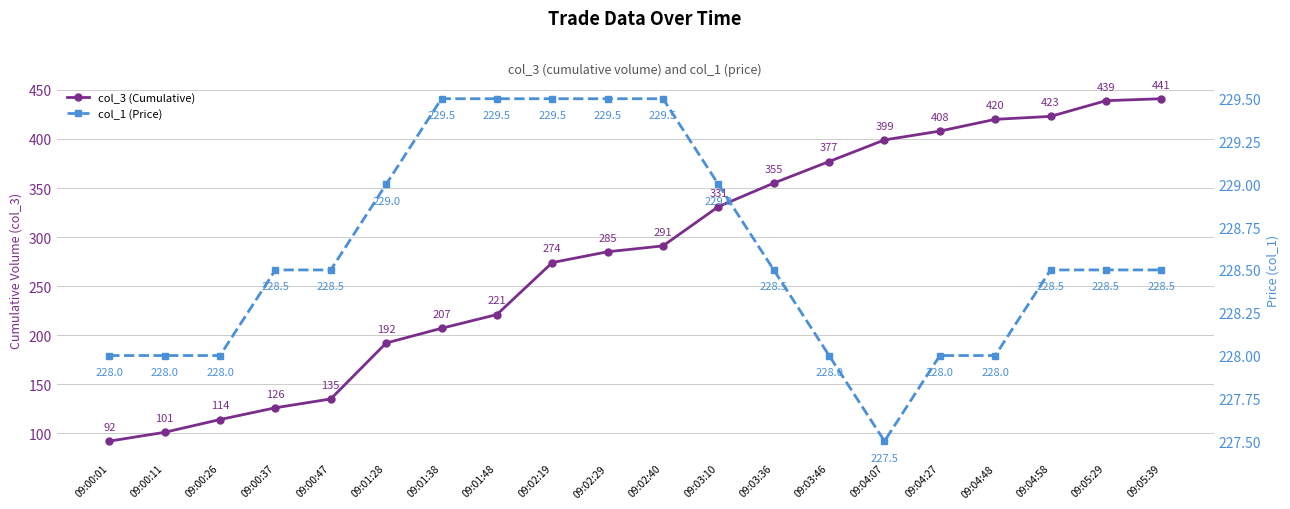

The col_1 (Price) series shows 228.5 at 09:05:29. True or false?

True